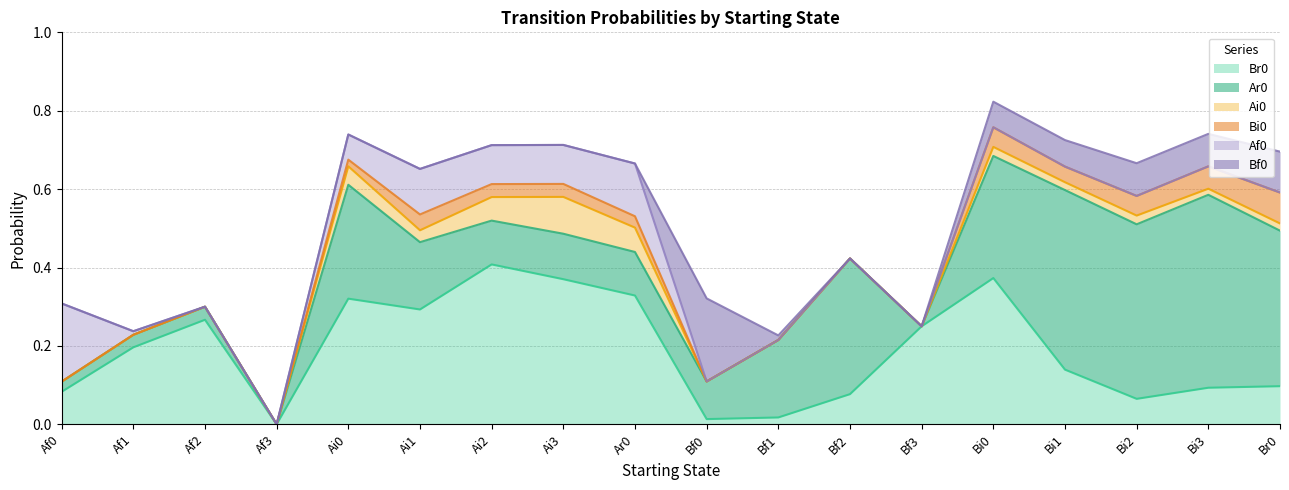

Reading left to right, extract all data points from this chart.

Br0: 0.1	0.2	0.3	0.0	0.3	0.3	0.4	0.4	0.3	0.0	0.0	0.1	0.2	0.4	0.1	0.1	0.1	0.1
Ar0: 0.0	0.0	0.0	0.0	0.3	0.2	0.1	0.1	0.1	0.1	0.2	0.3	0.0	0.3	0.5	0.4	0.5	0.4
Ai0: 0.0	0.0	0.0	0.0	0.0	0.0	0.1	0.1	0.1	0.0	0.0	0.0	0.0	0.0	0.0	0.0	0.0	0.0
Bi0: 0.0	0.0	0.0	0.0	0.0	0.0	0.0	0.0	0.0	0.0	0.0	0.0	0.0	0.1	0.0	0.1	0.1	0.1
Af0: 0.2	0.0	0.0	0.0	0.1	0.1	0.1	0.1	0.1	0.0	0.0	0.0	0.0	0.0	0.0	0.0	0.0	0.0
Bf0: 0.0	0.0	0.0	0.0	0.0	0.0	0.0	0.0	0.0	0.2	0.0	0.0	0.0	0.1	0.1	0.1	0.1	0.1